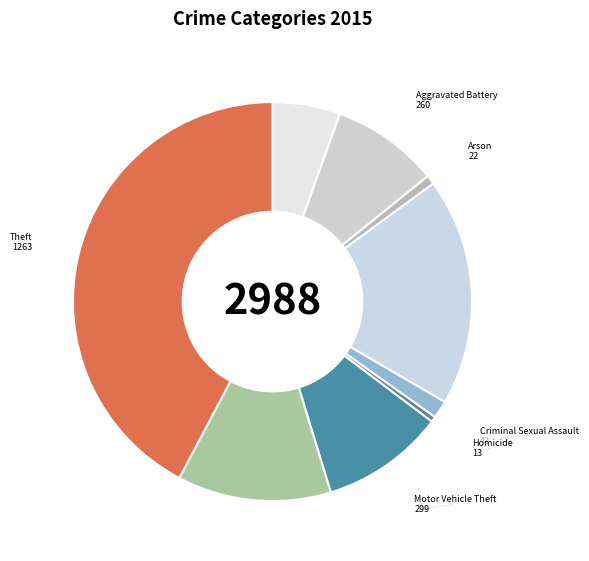

Combined, do Theft and Burglary account for over 50%?

Yes